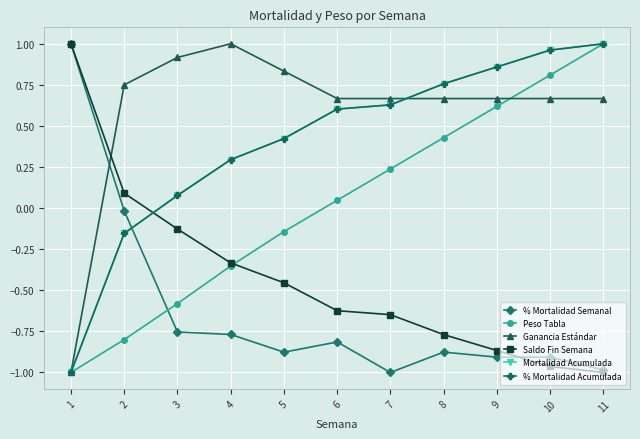

The Saldo Fin Semana series shows -0.0 at 3. True or false?

False